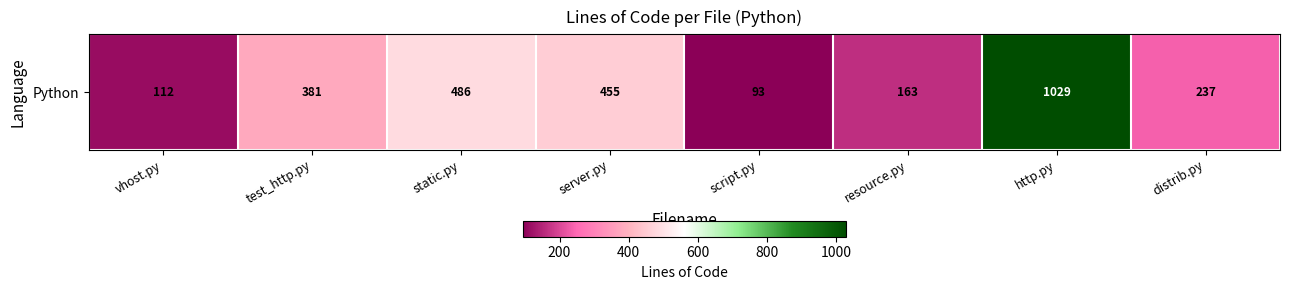

Reading left to right, extract all data points from this chart.

vhost.py=112	test_http.py=381	static.py=486	server.py=455	script.py=93	resource.py=163	http.py=1029	distrib.py=237